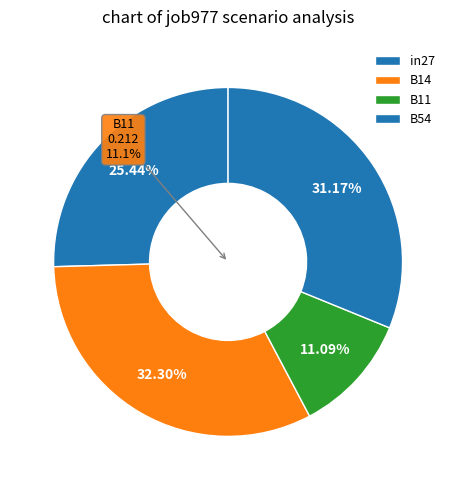

What percentage do B54 and in27 together represent?

56.6%